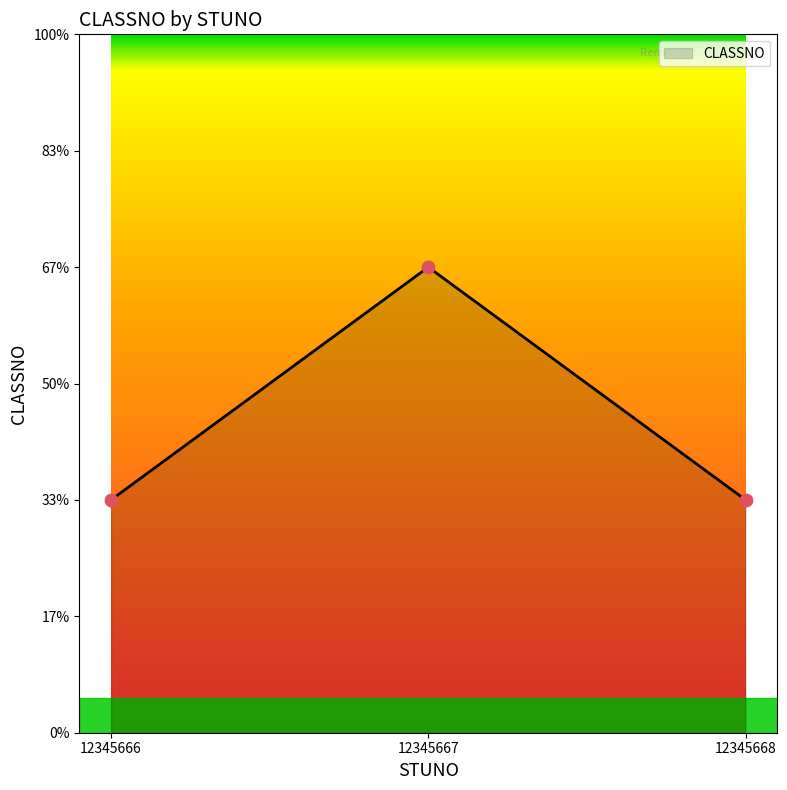

Does the chart have visible grid lines?

No